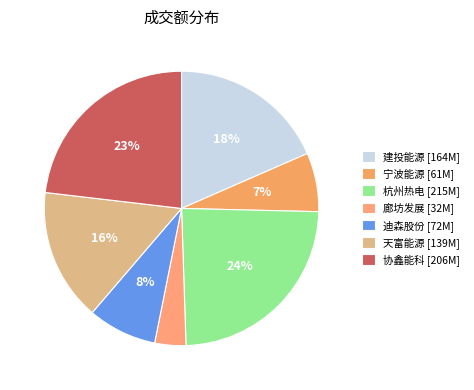

To the nearest percent, what is the difference between the largest and smallest slice percentages?

20%